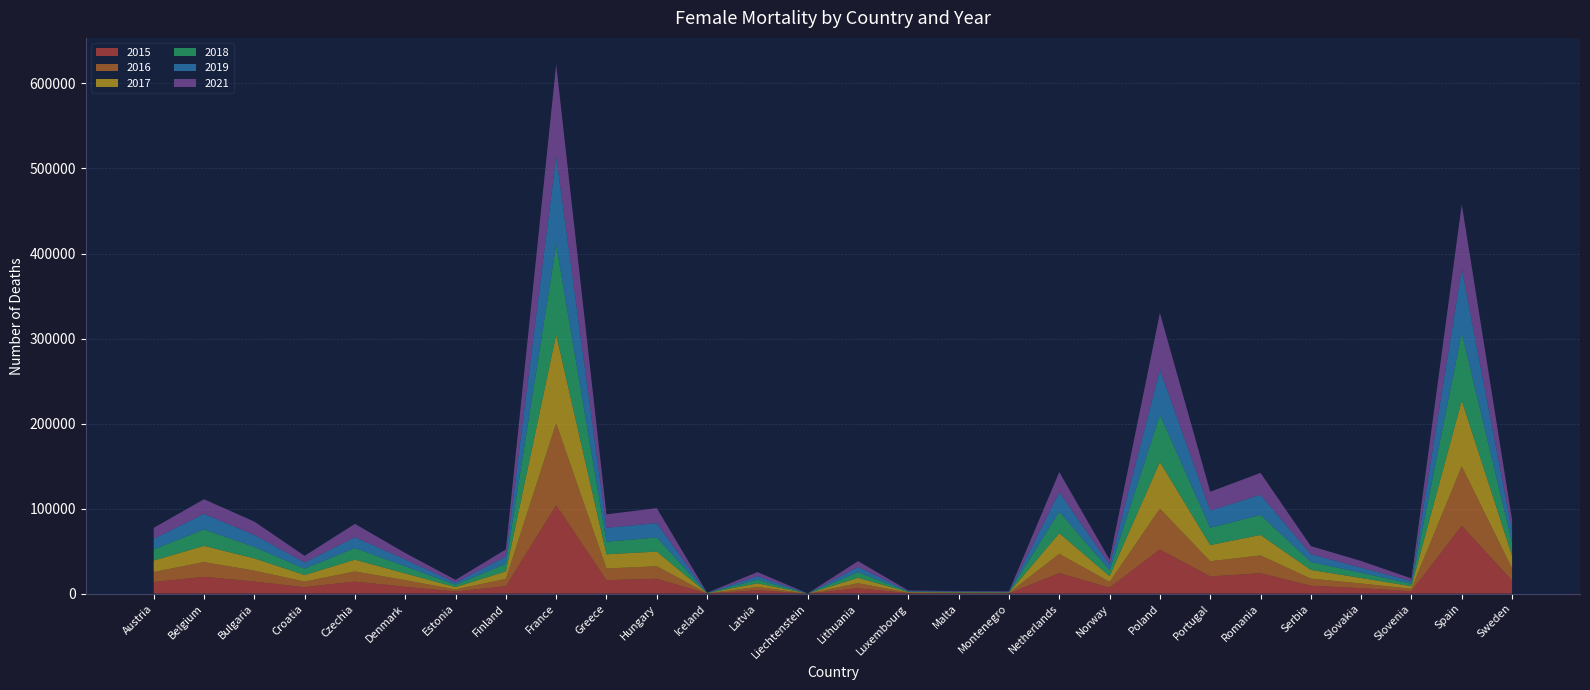

Reading right to left, what are all the values shown in this chart?

2015: Sweden=15336	Spain=79692	Slovenia=2821	Slovakia=6394	Serbia=9308	Romania=23986	Portugal=20202	Poland=51975	Norway=7170	Netherlands=24081	Montenegro=434	Malta=489	Luxembourg=645	Lithuania=6261	Liechtenstein=31	Latvia=3982	Iceland=193	Hungary=17488	Greece=15816	France=103873	Finland=8708	Estonia=2522	Denmark=8002	Czechia=14159	Croatia=7622	Bulgaria=14198	Belgium=19766	Austria=13608
2016: Sweden=14206	Spain=70106	Slovenia=2883	Slovakia=5489	Serbia=8321	Romania=20941	Portugal=17861	Poland=48026	Norway=6563	Netherlands=22767	Montenegro=397	Malta=404	Luxembourg=560	Lithuania=5997	Liechtenstein=26	Latvia=3917	Iceland=150	Hungary=14670	Greece=13737	France=96393	Finland=8607	Estonia=2422	Denmark=7777	Czechia=11939	Croatia=6538	Bulgaria=12873	Belgium=17367	Austria=11796
2017: Sweden=15091	Spain=77388	Slovenia=3038	Slovakia=6512	Serbia=10235	Romania=24061	Portugal=19051	Poland=54907	Norway=6859	Netherlands=24198	Montenegro=461	Malta=512	Luxembourg=634	Lithuania=6369	Liechtenstein=36	Latvia=4226	Iceland=209	Hungary=17248	Greece=16731	France=104467	Finland=8812	Estonia=2726	Denmark=7995	Czechia=13829	Croatia=7733	Bulgaria=14358	Belgium=19025	Austria=13525
2018: Sweden=15089	Spain=79565	Slovenia=2928	Slovakia=6123	Serbia=9376	Romania=23548	Portugal=20360	Poland=55414	Norway=6880	Netherlands=25318	Montenegro=419	Malta=485	Luxembourg=617	Lithuania=6520	Liechtenstein=41	Latvia=4295	Iceland=182	Hungary=16643	Greece=14762	France=105805	Finland=9006	Estonia=2769	Denmark=8390	Czechia=13669	Croatia=7425	Bulgaria=13410	Belgium=19286	Austria=13100
2019: Sweden=13725	Spain=75180	Slovenia=3044	Slovakia=5961	Serbia=9132	Romania=23606	Portugal=20260	Poland=53213	Norway=6517	Netherlands=23018	Montenegro=454	Malta=540	Luxembourg=605	Lithuania=6225	Liechtenstein=33	Latvia=4144	Iceland=155	Hungary=16852	Greece=16371	France=103970	Finland=8602	Estonia=2619	Denmark=7858	Czechia=12712	Croatia=7304	Bulgaria=14090	Belgium=18478	Austria=12460
2021: Sweden=13233	Spain=75889	Slovenia=3130	Slovakia=7905	Serbia=9499	Romania=25830	Portugal=22062	Poland=66494	Norway=6065	Netherlands=23587	Montenegro=581	Malta=528	Luxembourg=625	Lithuania=6836	Liechtenstein=39	Latvia=4779	Iceland=163	Hungary=17634	Greece=15827	France=107941	Finland=8293	Estonia=3100	Denmark=7738	Czechia=15738	Croatia=7835	Bulgaria=15799	Belgium=17095	Austria=12858